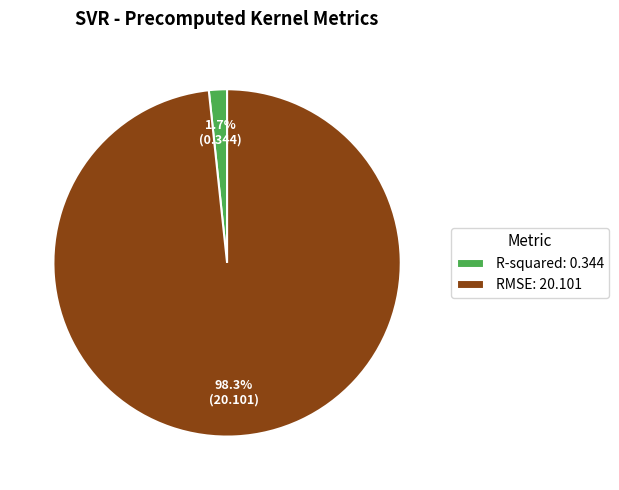

To the nearest percent, what portion does RMSE represent?

98%